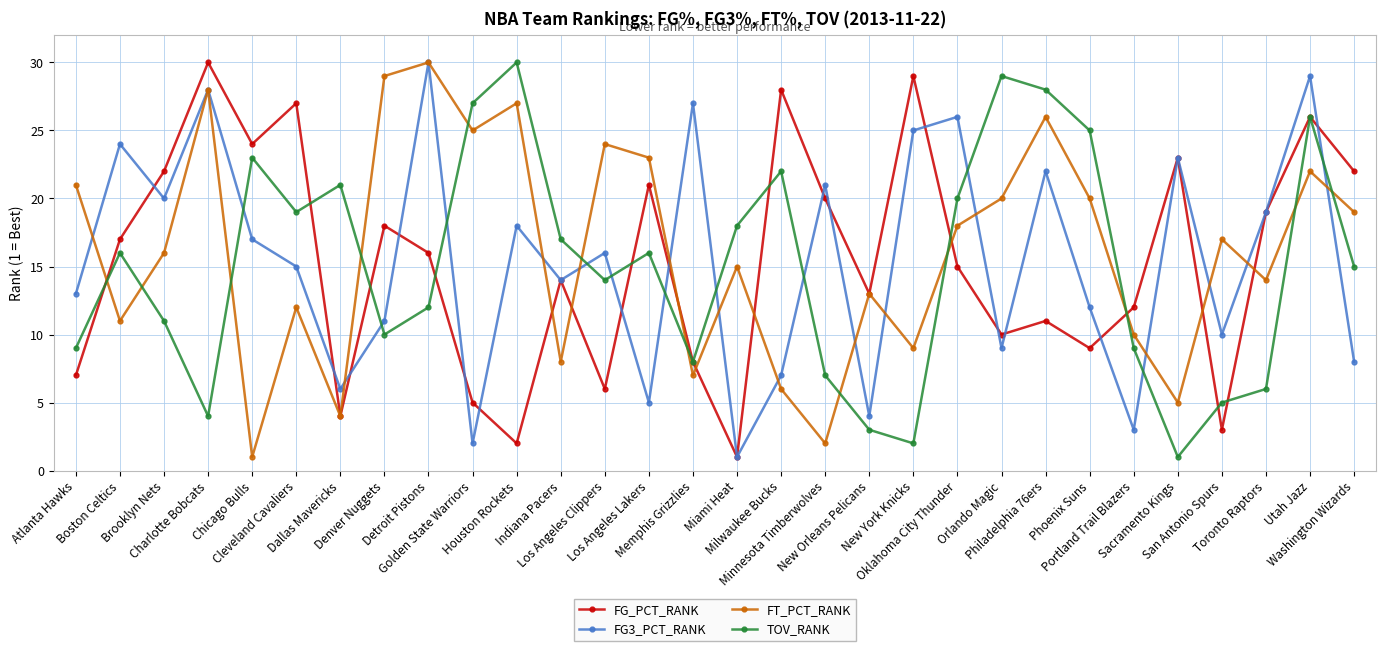

What is the total value across all series at Sacramento Kings?

52